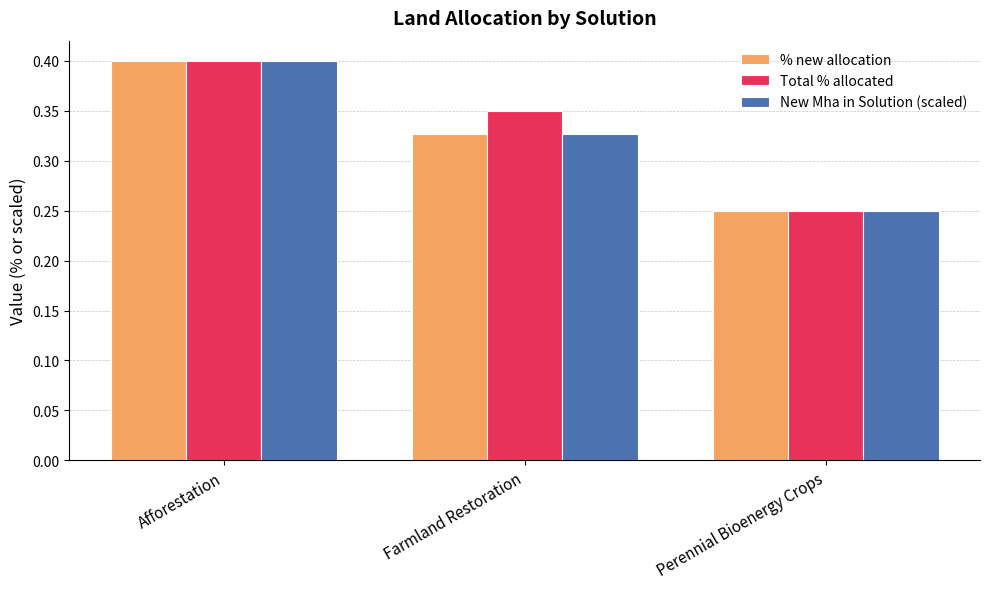

What position from the right is Farmland Restoration?

2